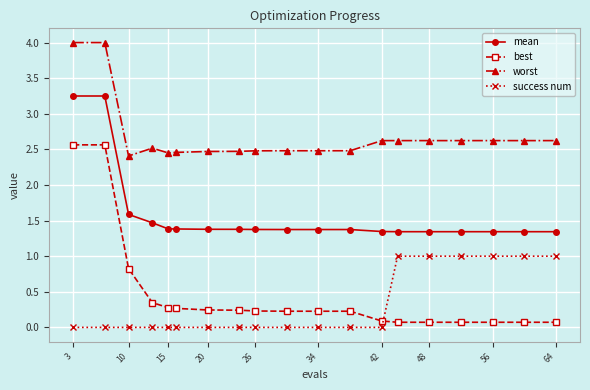

Which series has the widest spread of values?

best